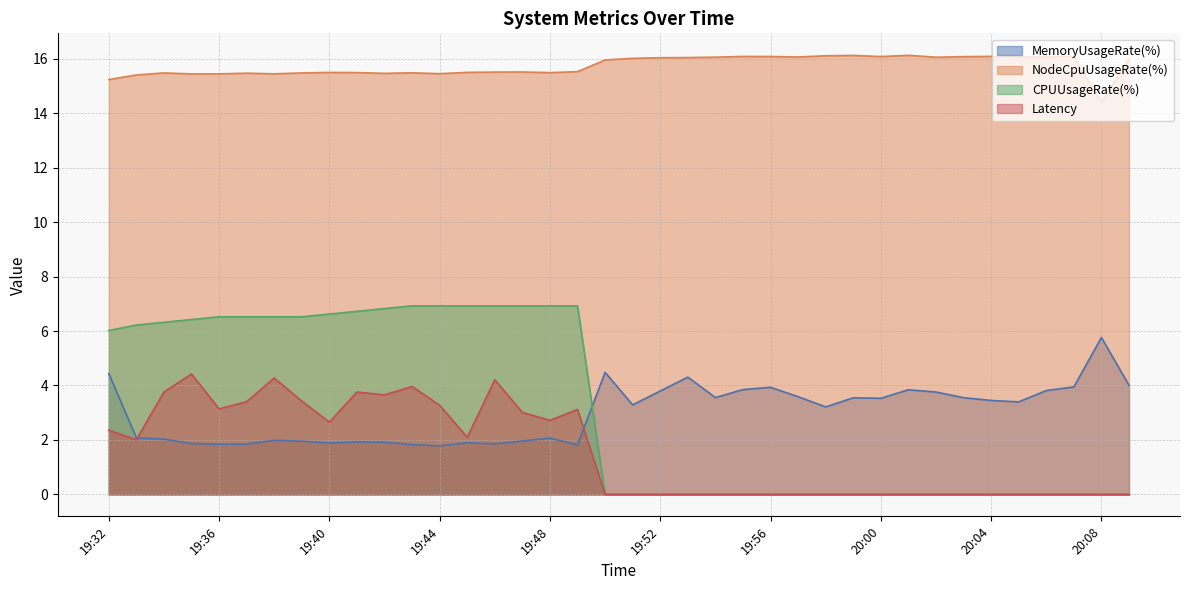

Between 19:38 and 19:59, which is larger?

19:59